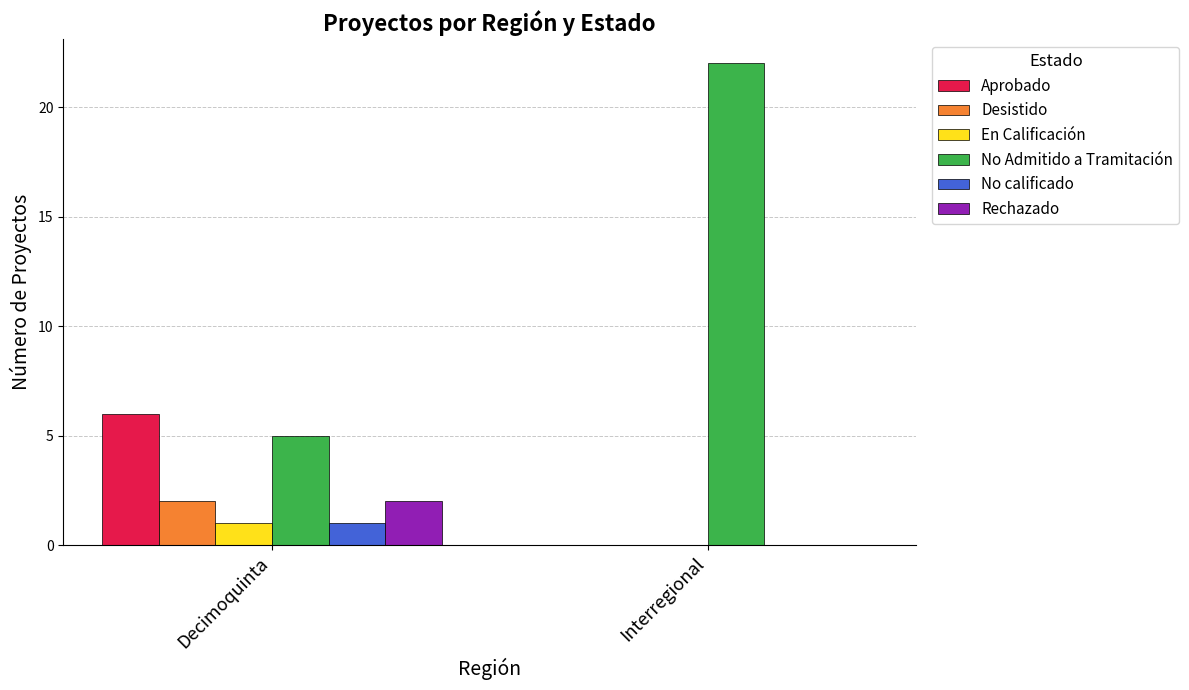

How many series are shown in this chart?

6